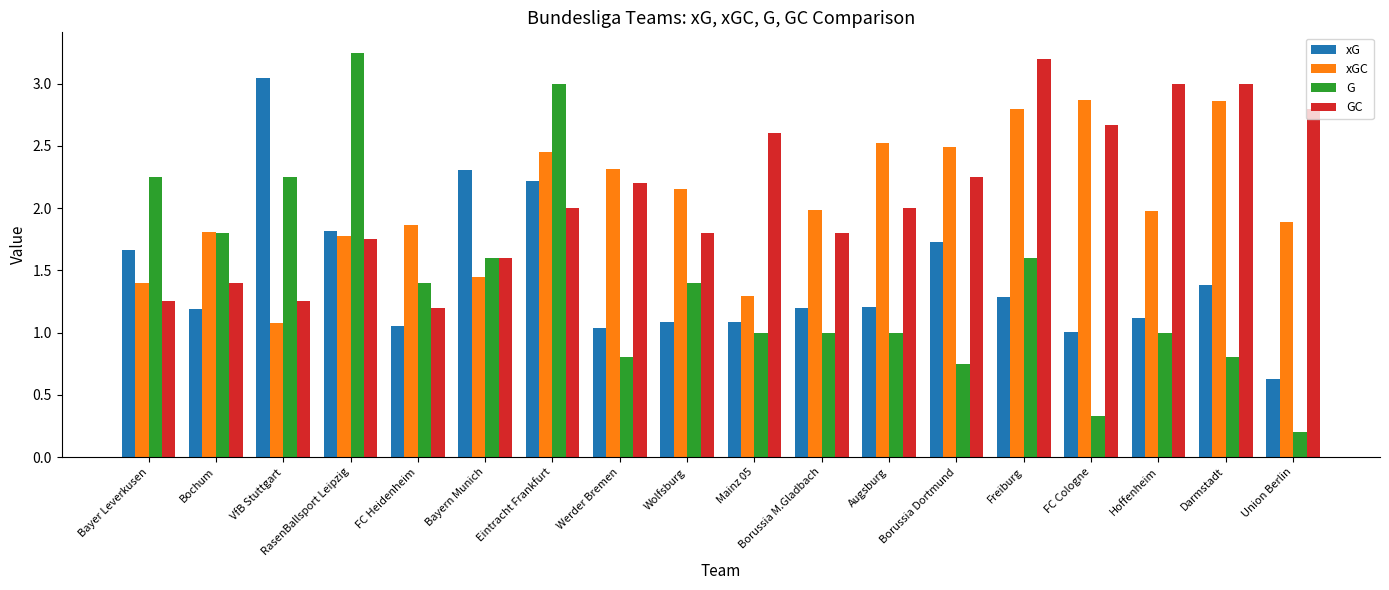

How many series are shown in this chart?

4